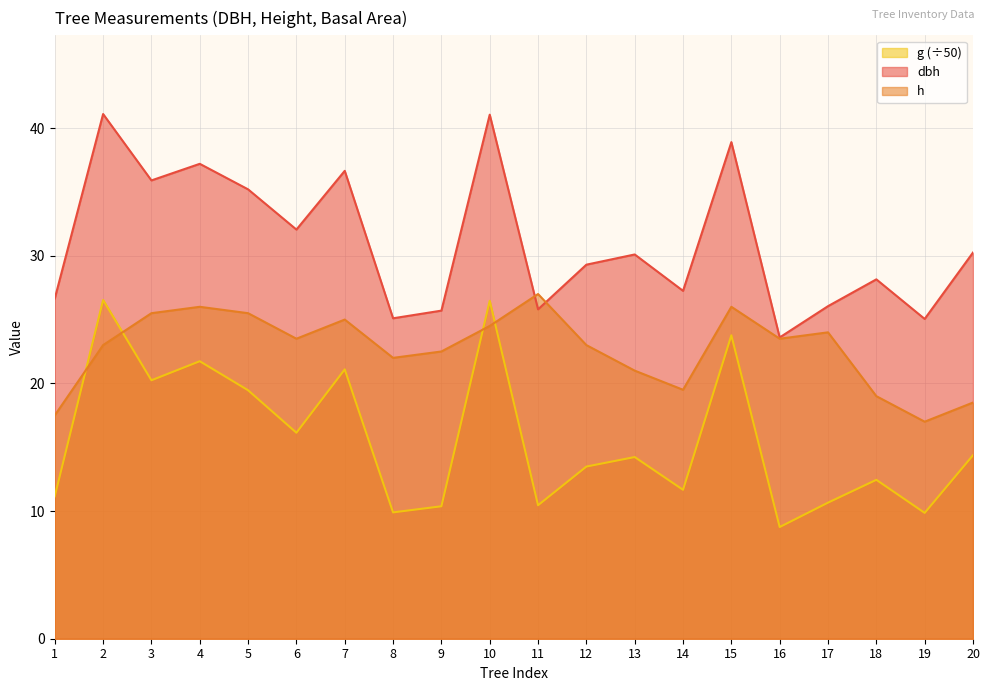

Reading right to left, list all the values displayed in this chart.

dbh: 30.2	25.1	28.1	26.1	23.6	38.9	27.2	30.1	29.3	25.8	41.0	25.7	25.1	36.6	32.0	35.2	37.2	35.9	41.1	26.6
h: 18.5	17.0	19.0	24.0	23.5	26.0	19.5	21.0	23.0	27.0	24.5	22.5	22.0	25.0	23.5	25.5	26.0	25.5	23.0	17.5
g: 14.4	9.9	12.4	10.7	8.7	23.8	11.7	14.2	13.5	10.5	26.5	10.4	9.9	21.1	16.1	19.5	21.7	20.2	26.5	11.2